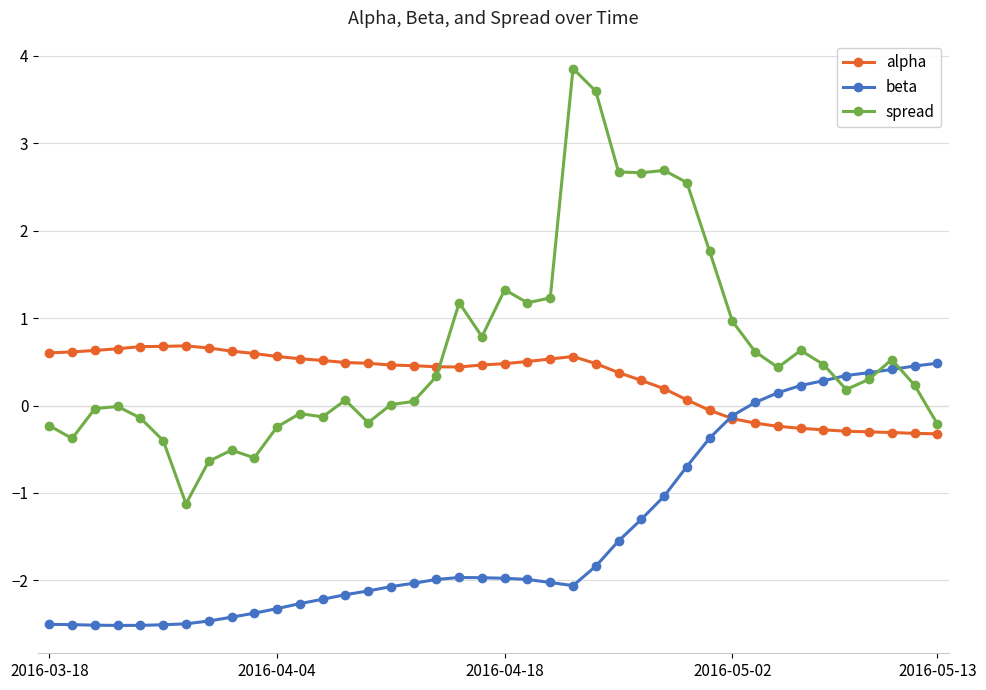

Which series ends up on top after the final intersection of beta and spread?

beta